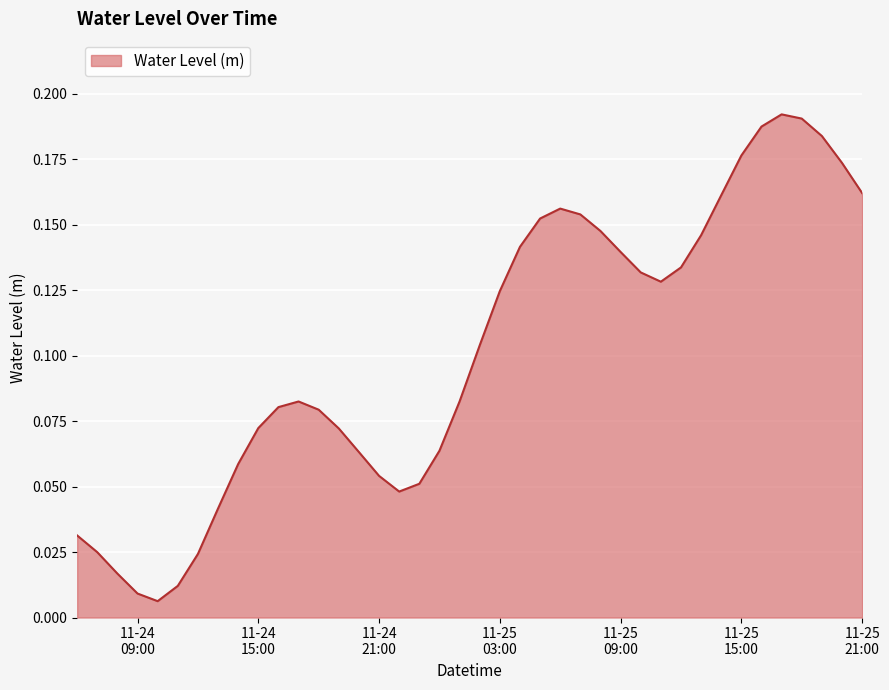

How many interior local peaks (higher than both neighbors) does the data have?

3